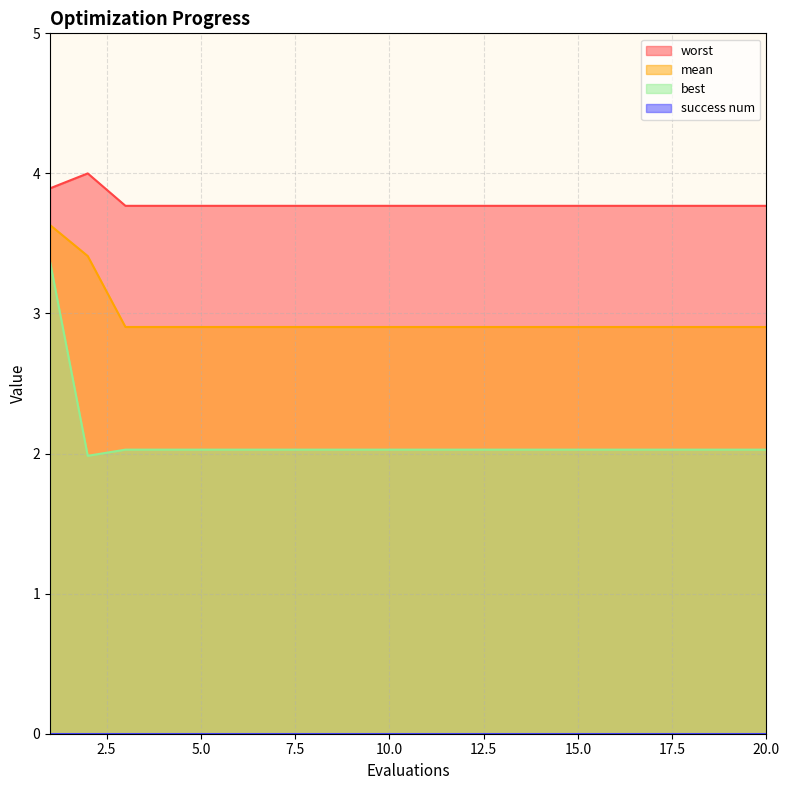

True or false: worst has a value of 1.2 at 11.

False